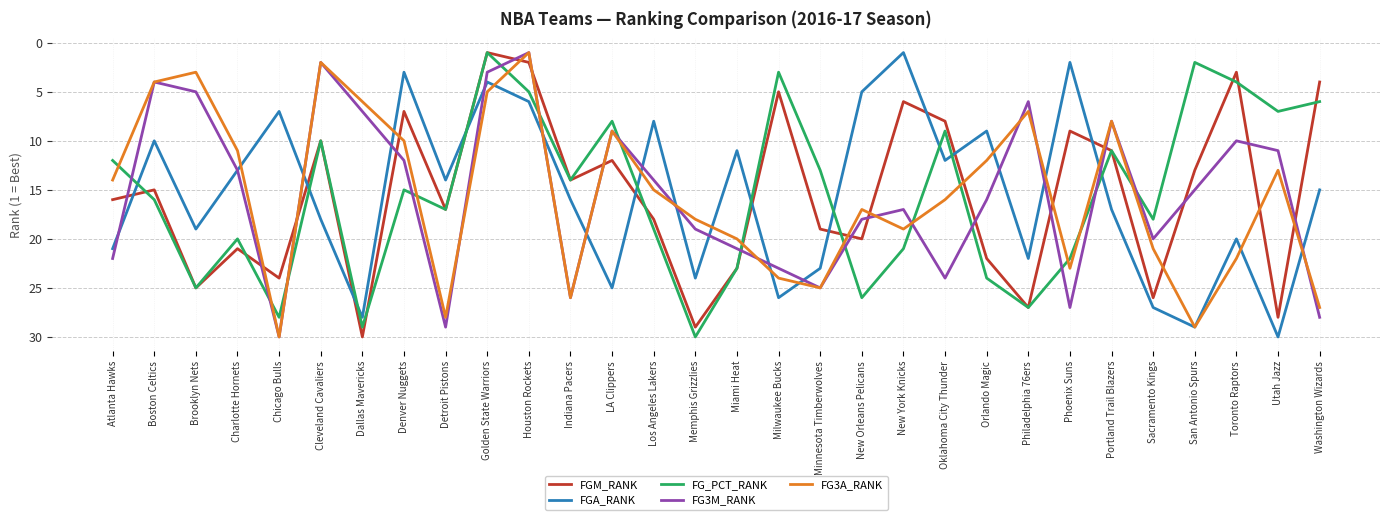

What is the total value across all series at Philadelphia 76ers?

89